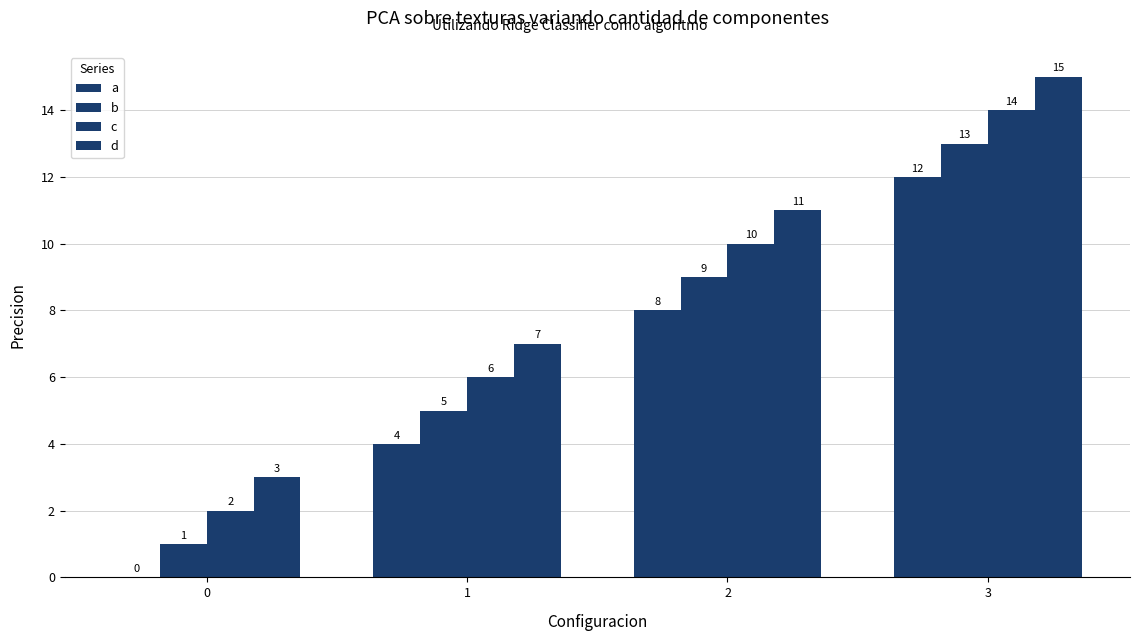

What is the spread (max minus min) of values at 0?

3